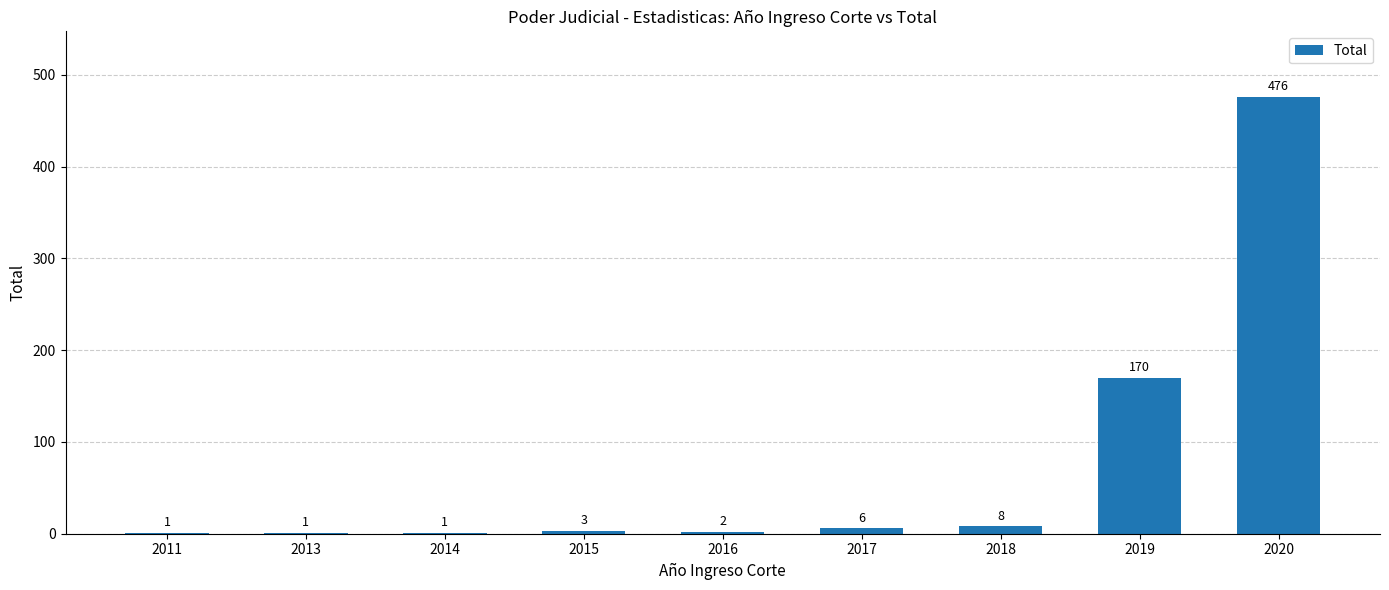

True or false: the data shows 8 at 2018.

True